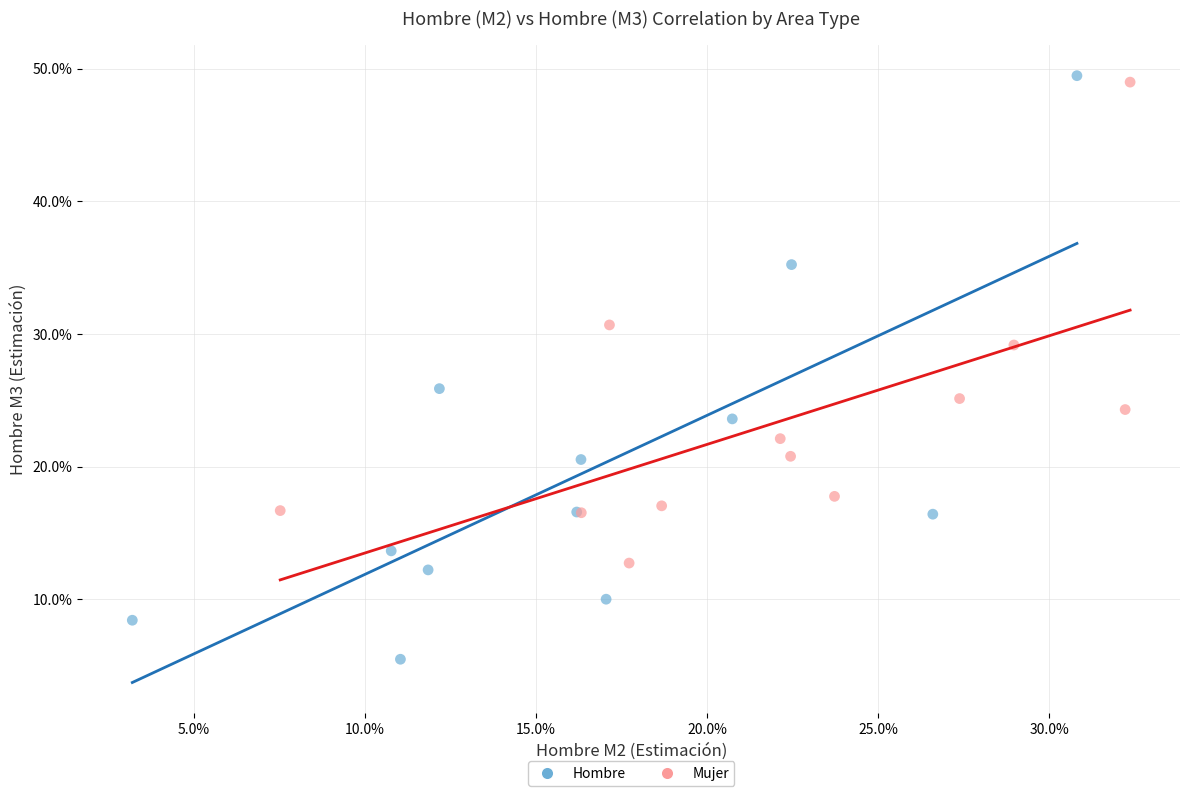

Which series contains the lowest Y value?

Hombre